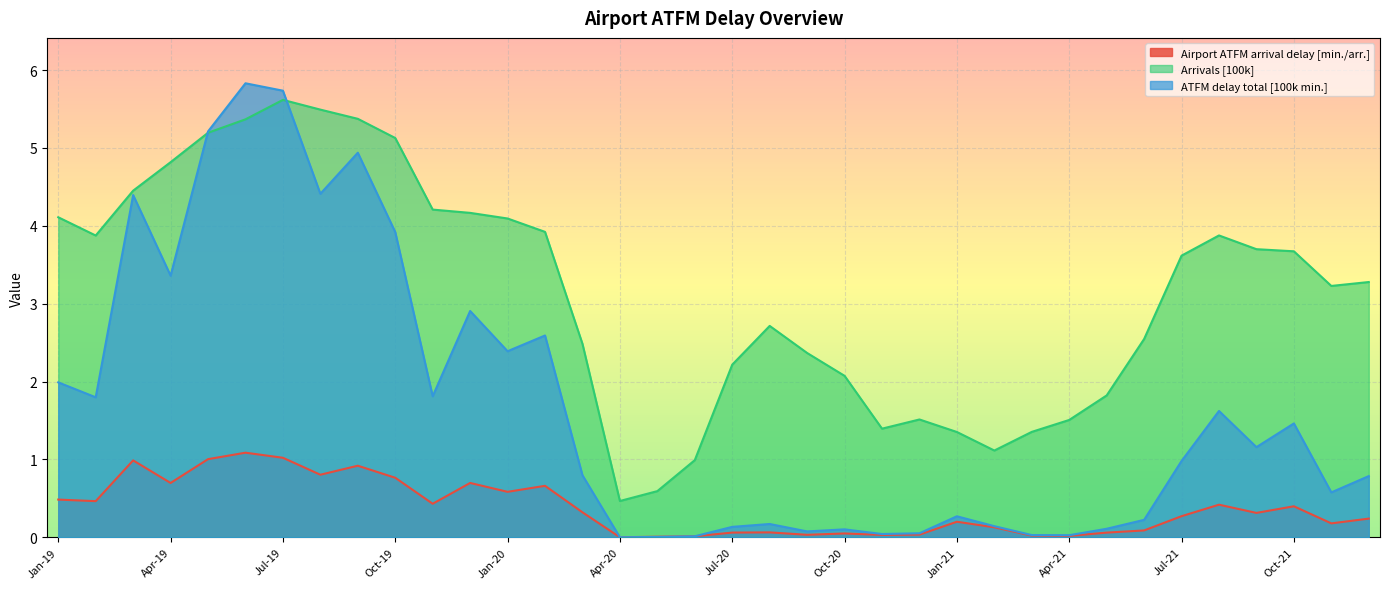

Which series has the largest range (max minus min)?

ATFM delay total [100k min.]